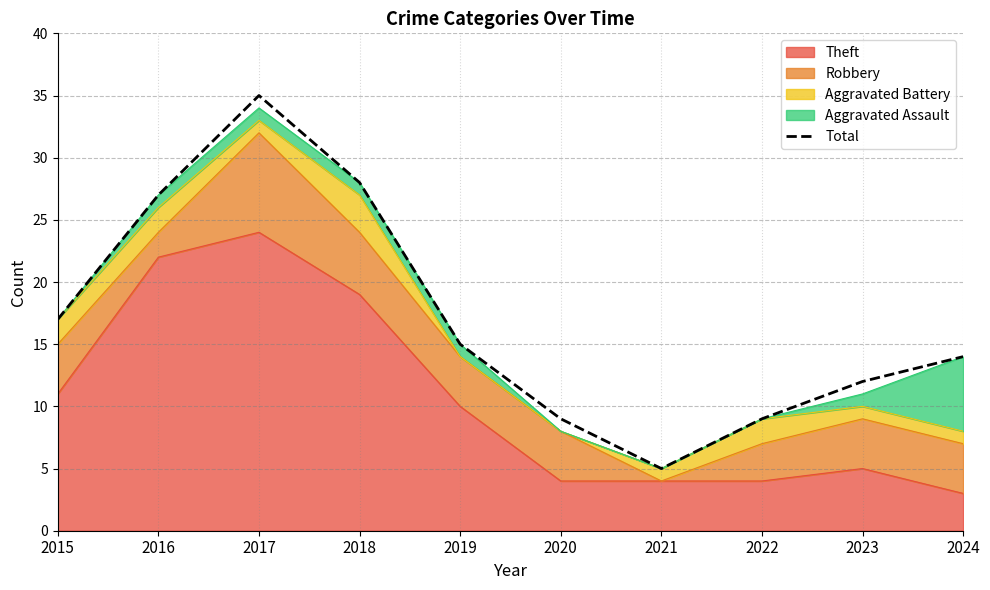

What is the sum of all values?

171